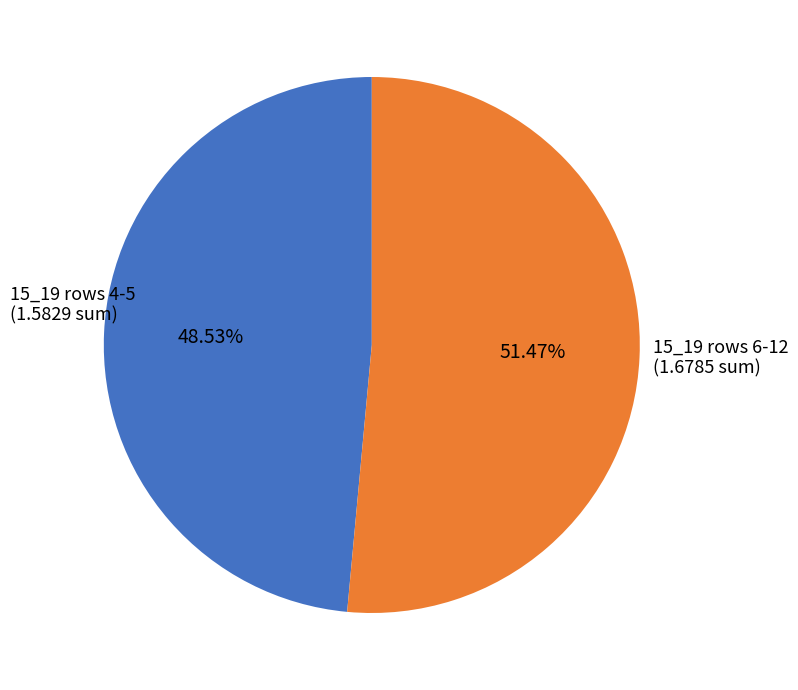

How many segments does this pie chart have?

2